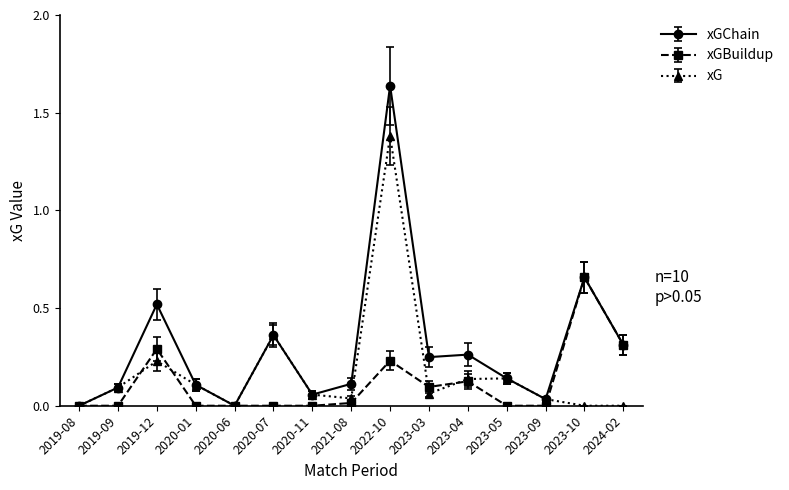

At which category does the chart reach its peak across all series?

2022-10